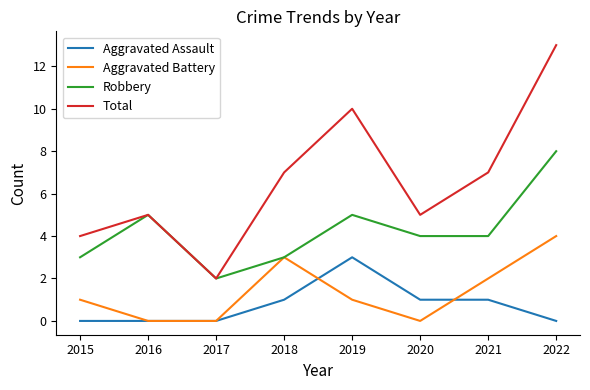

Which series has the largest range (max minus min)?

Total